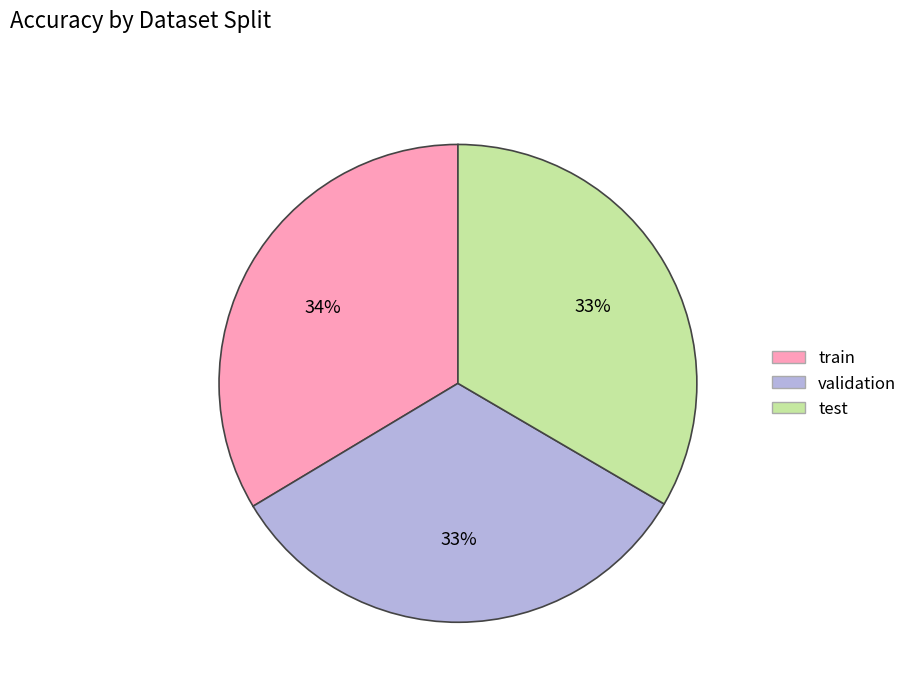

To the nearest percent, what percentage of the pie is train?

34%